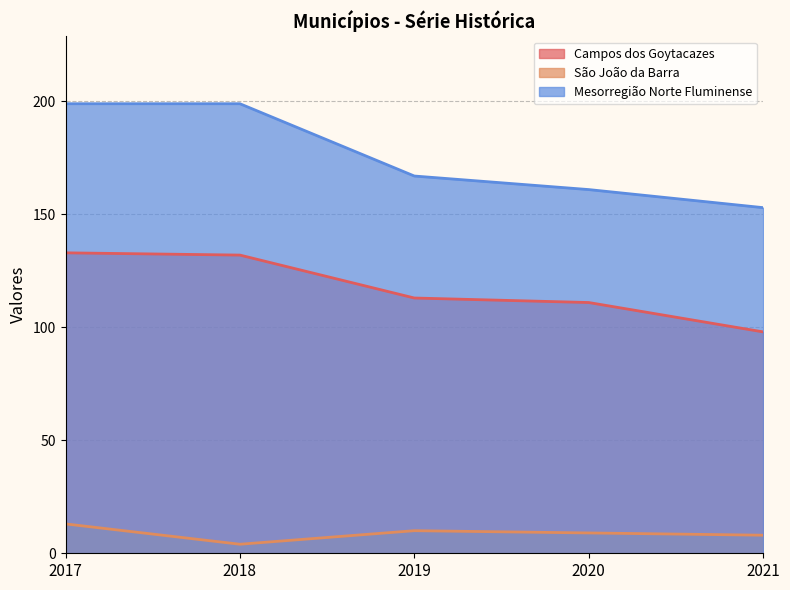

Which series has the largest range (max minus min)?

Mesorregião Norte Fluminense